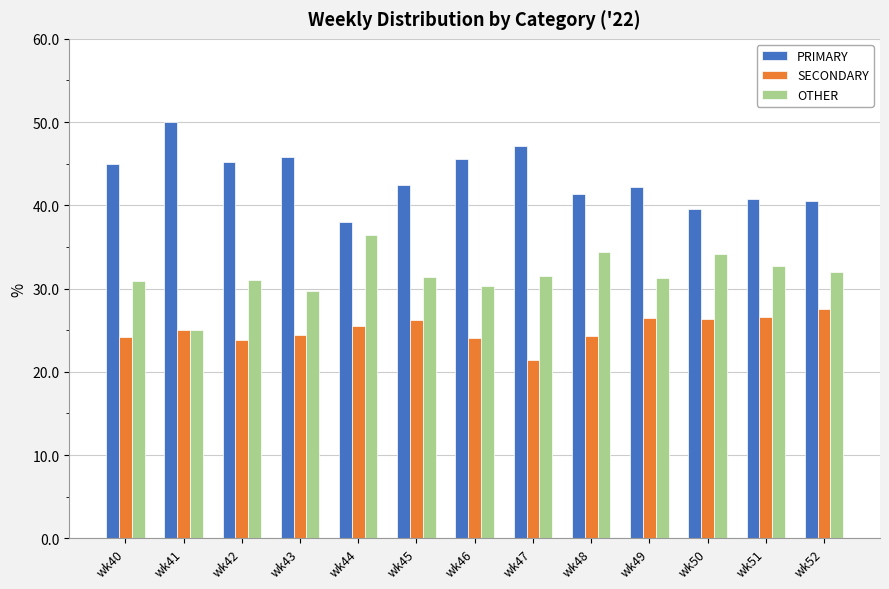

List the series in order of their overall mean, lowest first.

SECONDARY, OTHER, PRIMARY